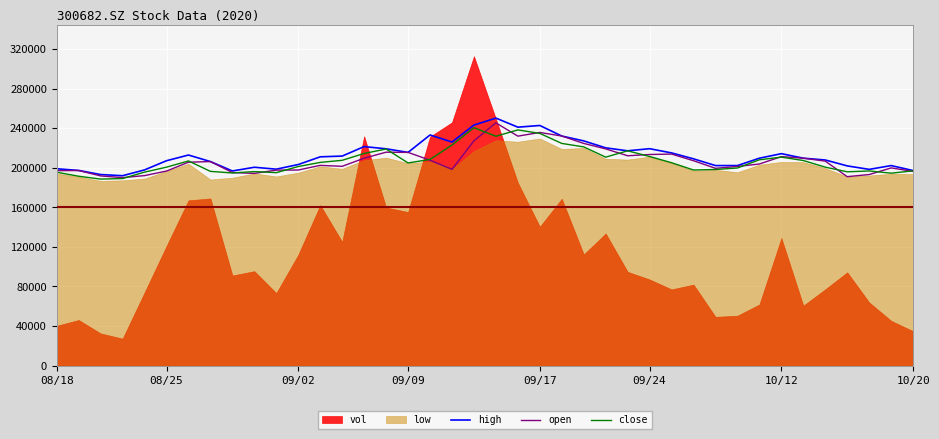

The value of open at 10/20 is 39549.1. True or false?

False